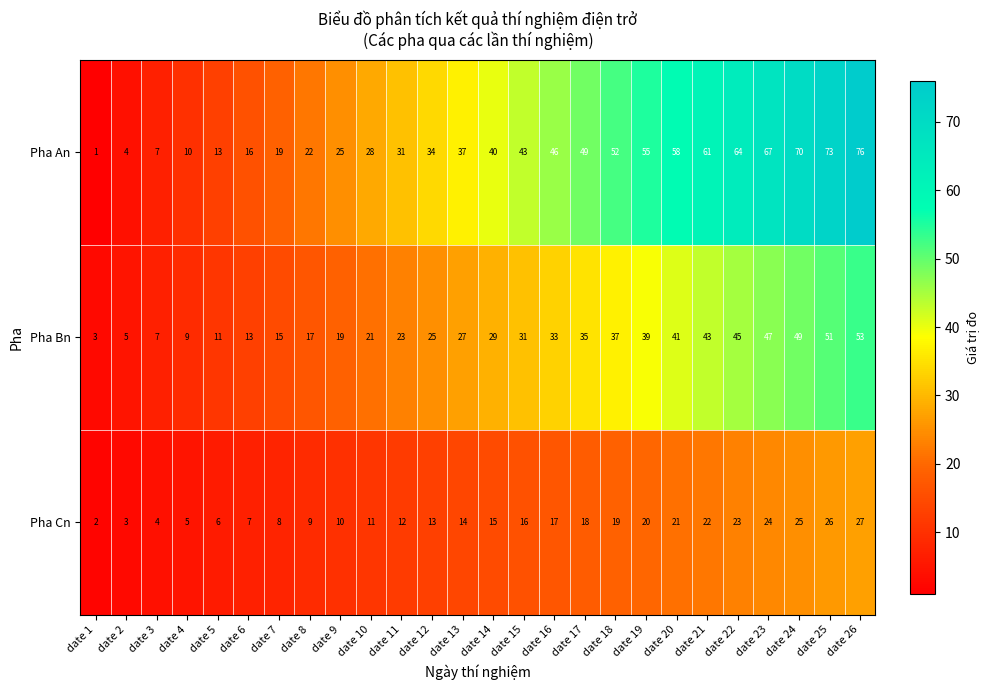

At which category does the chart reach its peak across all series?

date 26